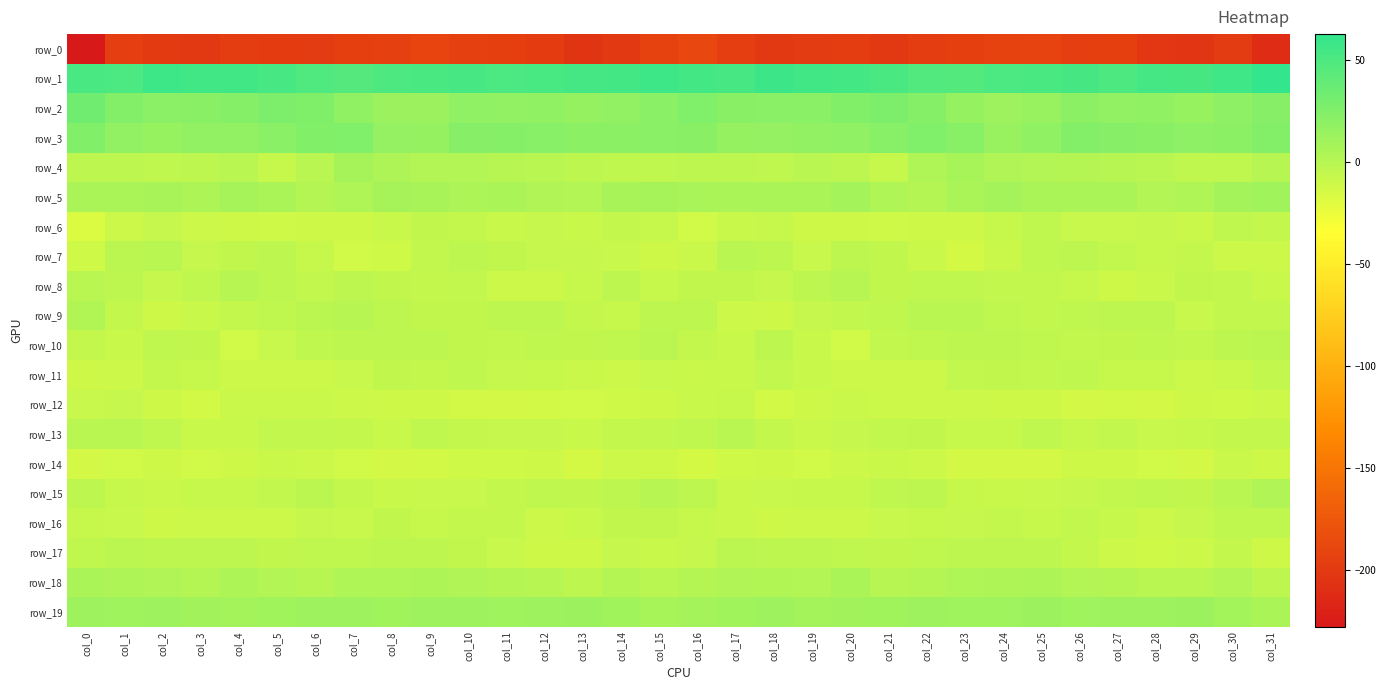

List the series in order of their peak value, highest first.

row_1, row_2, row_3, row_19, row_5, row_4, row_18, row_15, row_9, row_8, row_13, row_7, row_17, row_10, row_16, row_6, row_11, row_12, row_14, row_0